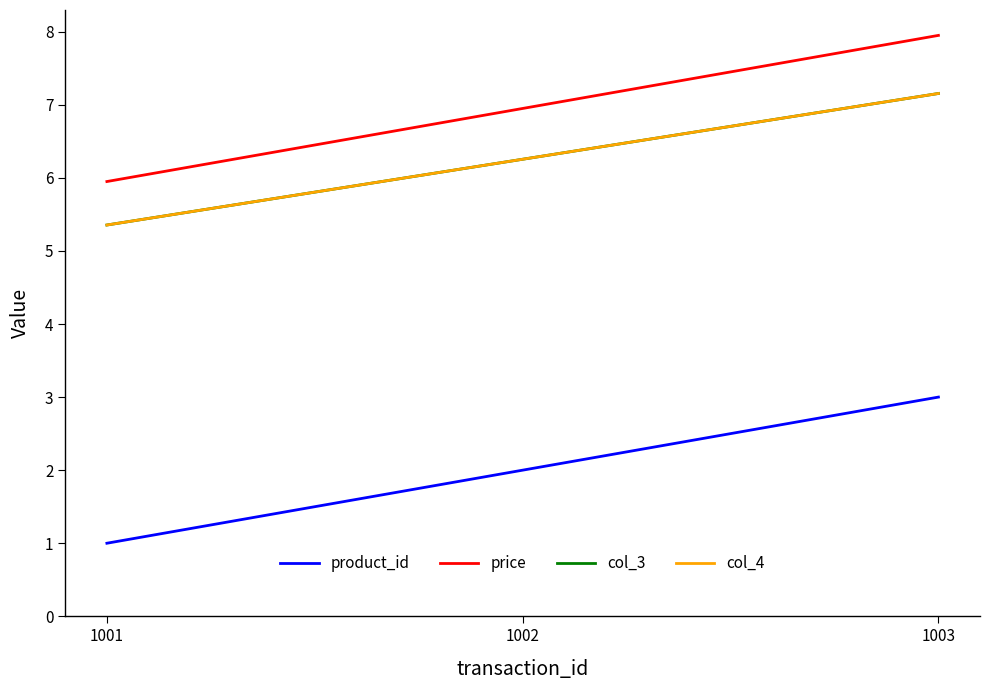

Where is product_id nearest to the value 2?

1002